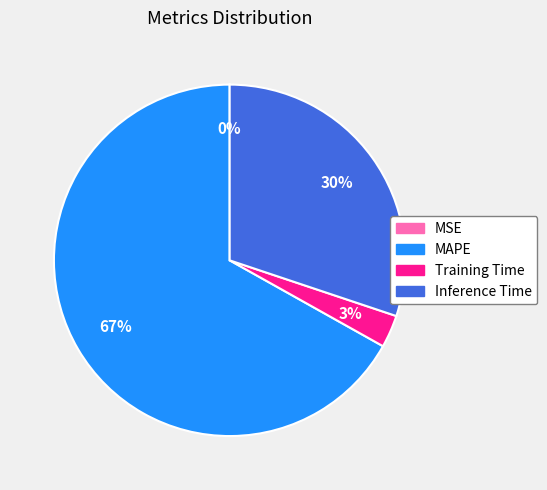

Is there a majority slice in this chart?

Yes